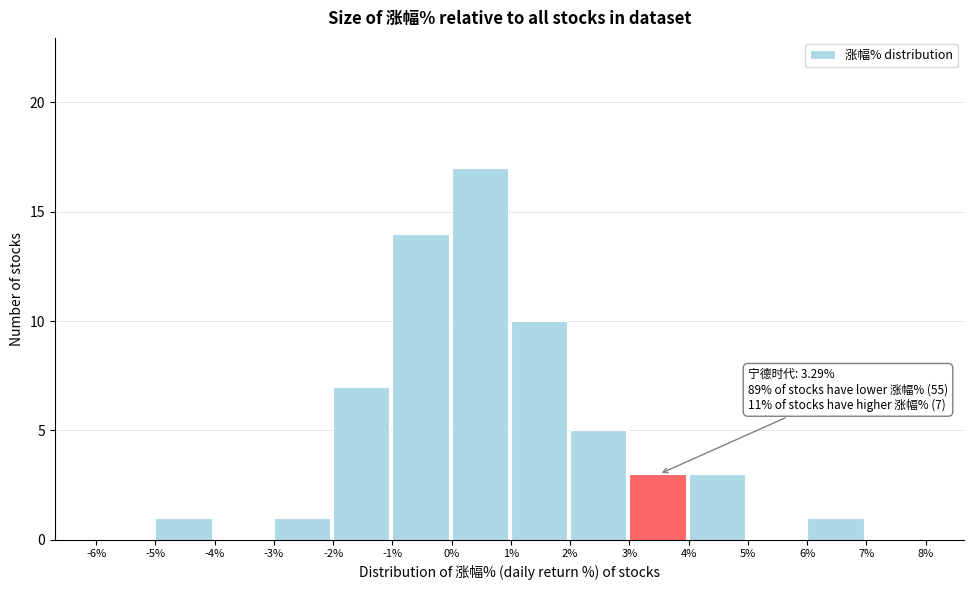

Over which range of the x-axis is the bar tallest?

0% to 1%